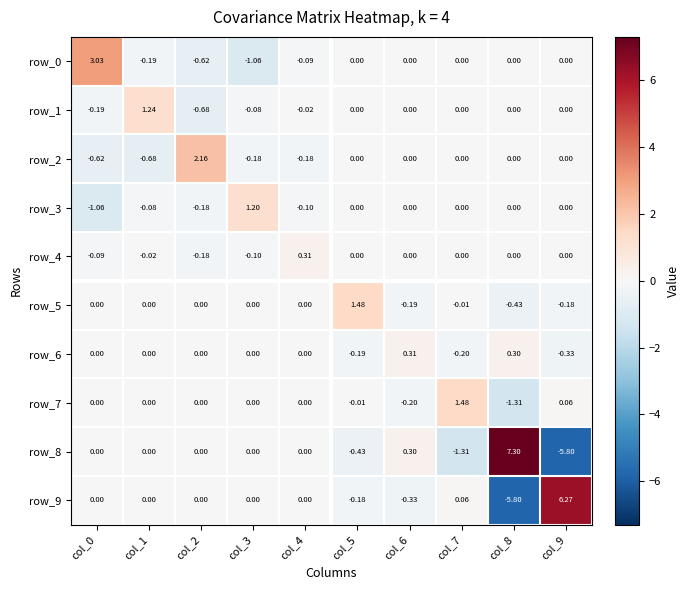

The row_3 series shows -0.6 at col_0. True or false?

False